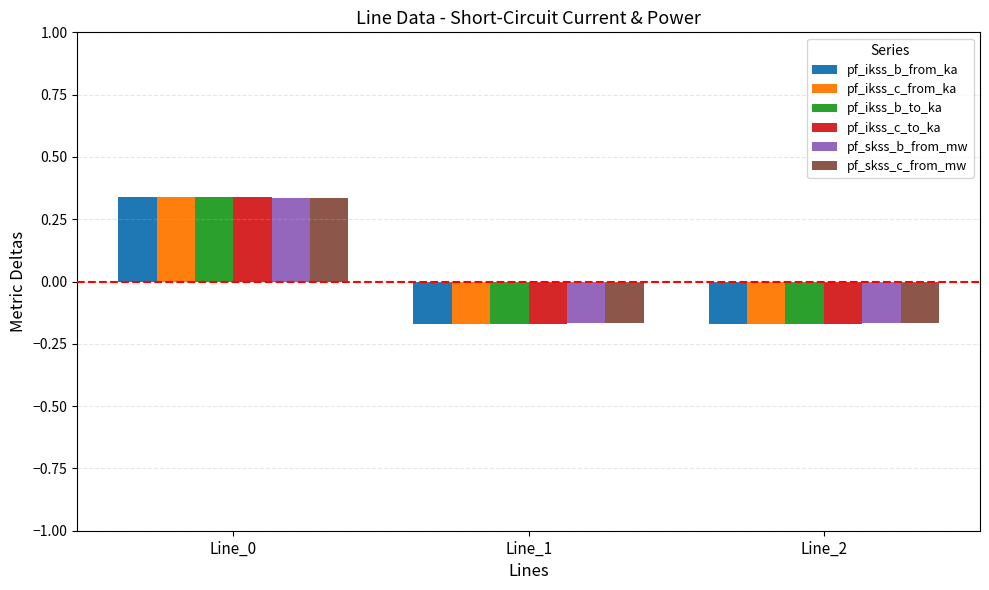

How many bars are there in total?

18